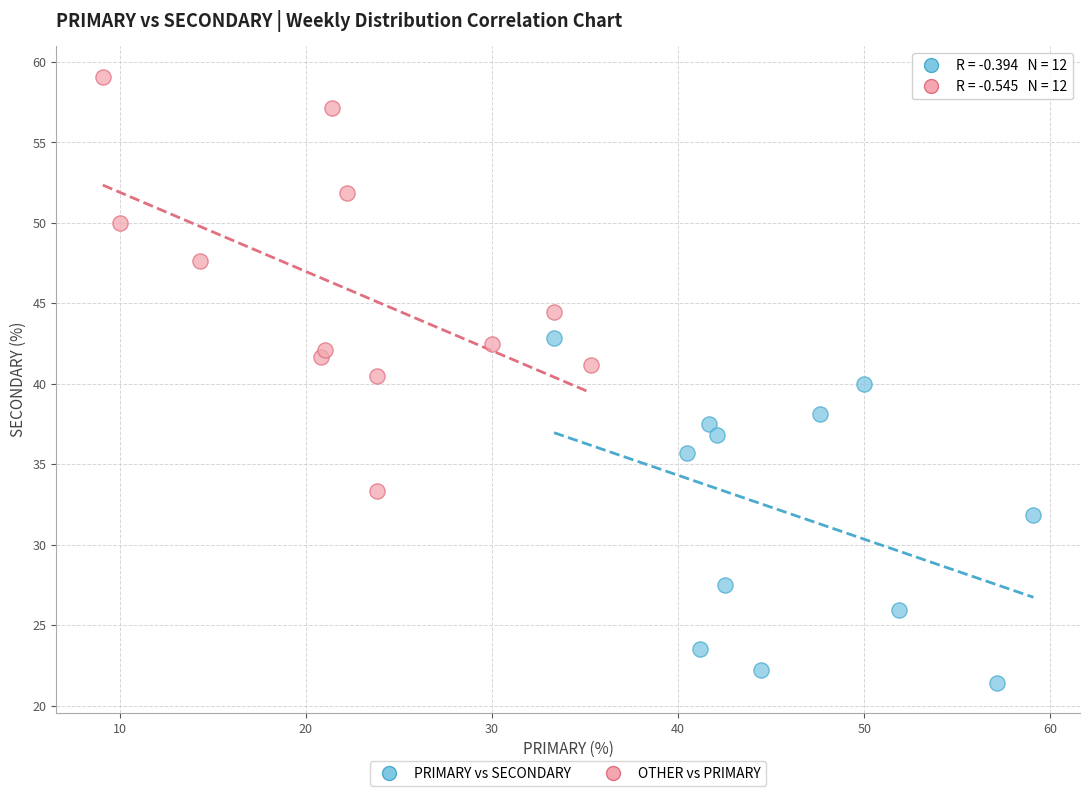

Which series contains the lowest Y value?

PRIMARY vs SECONDARY